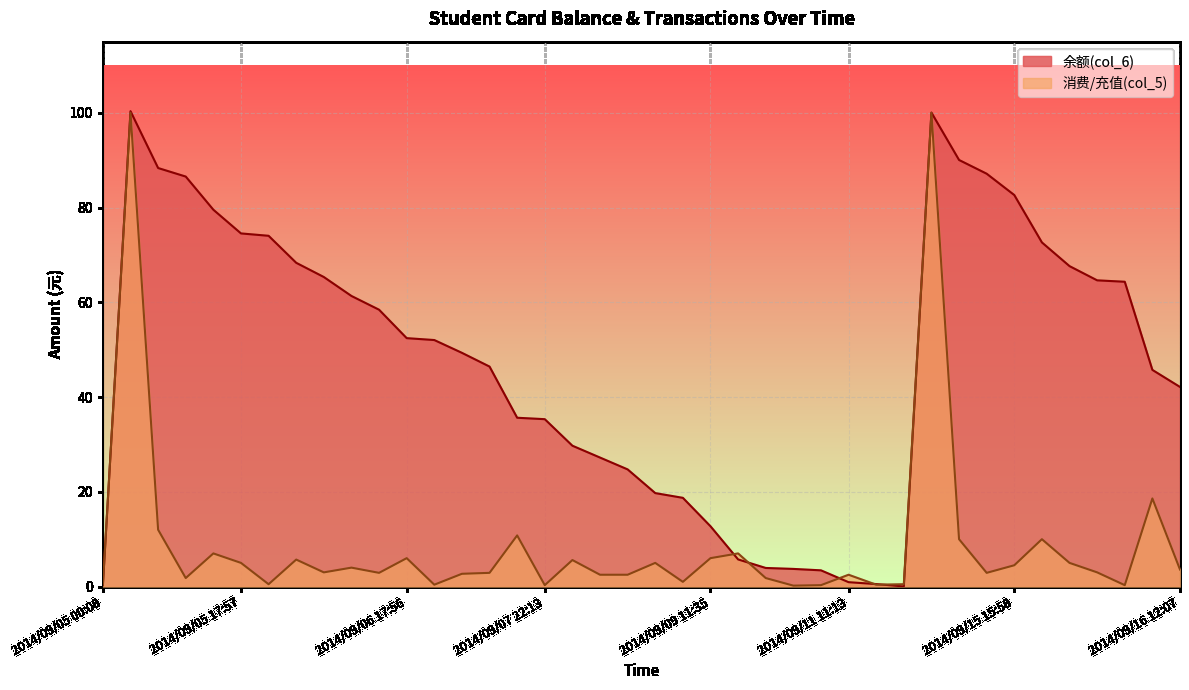

What is the sum of all 余额(col_6) values?

1896.3